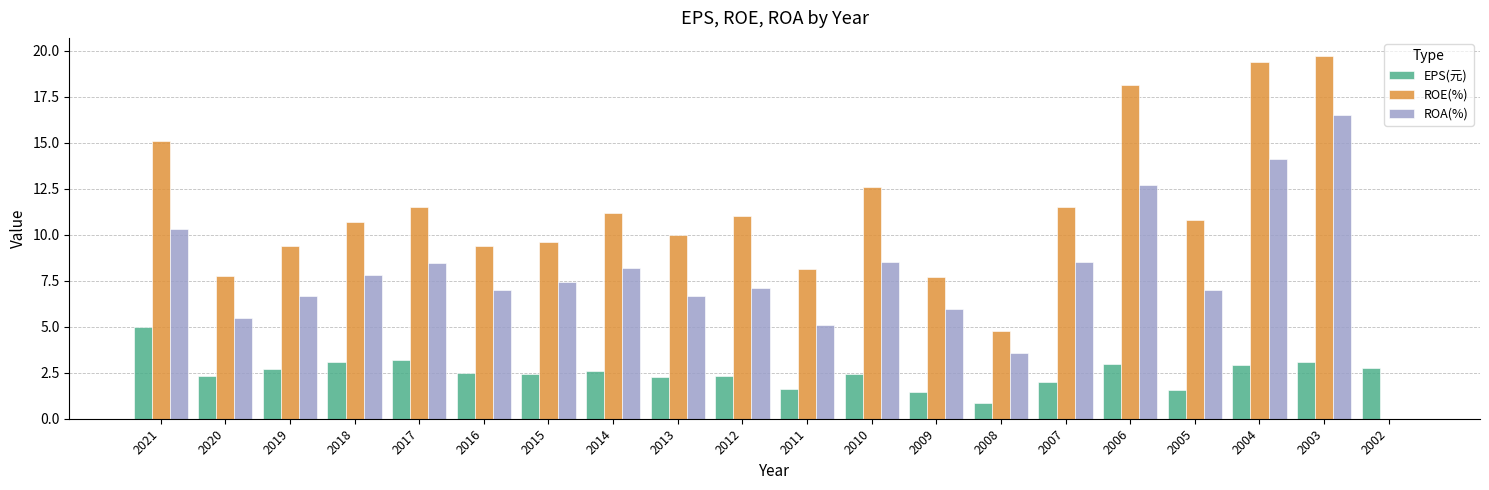

What are all the series names shown in the legend?

EPS(元), ROE(%), ROA(%)